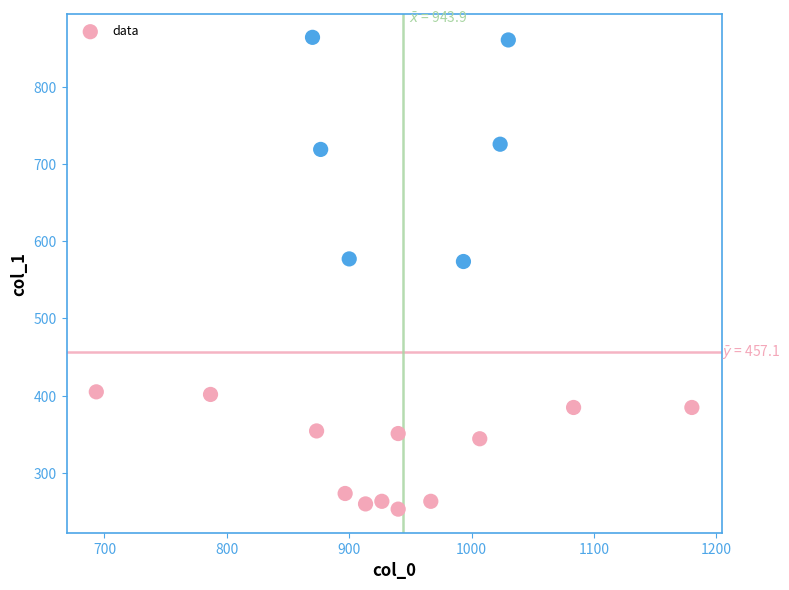

What is the range of Y values (max minus min)?

610.9